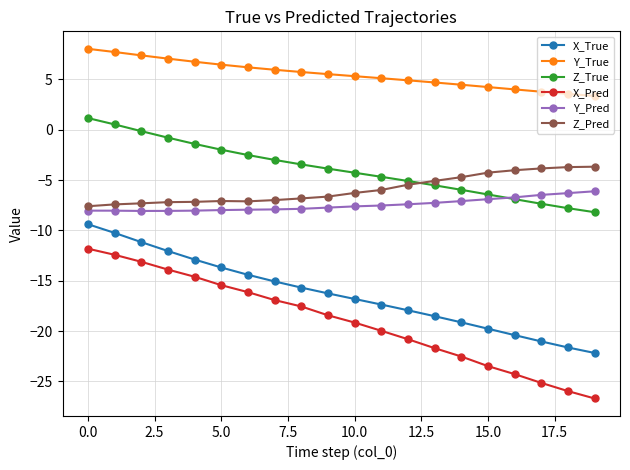

True or false: X_Pred and X_True intersect in this chart.

False